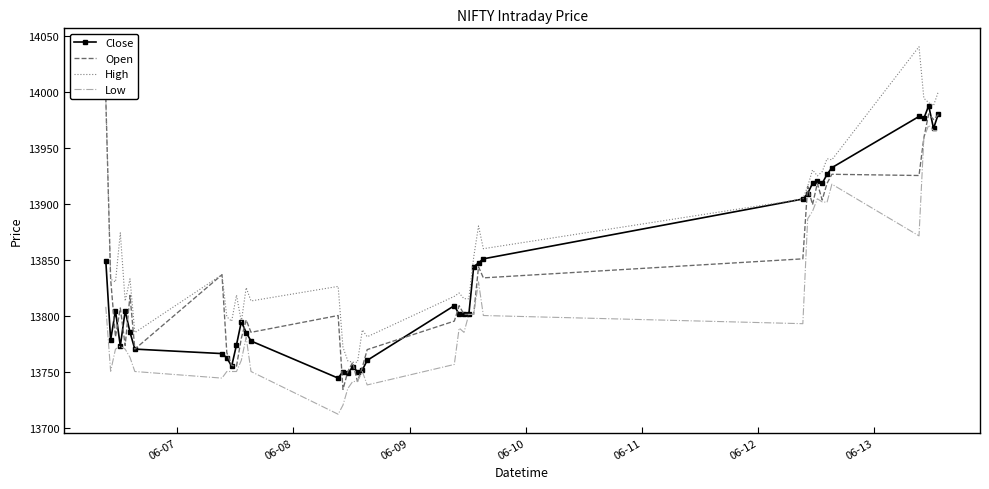

Reading left to right, extract all data points from this chart.

Close: 13848.9	13778.2	13804.3	13772.8	13804.2	13785.0	13770.0	13766.0	13762.2	13754.8	13773.8	13794.5	13784.8	13777.2	13744.1	13750.0	13748.5	13754.0	13750.0	13751.3	13760.0	13808.8	13801.0	13801.0	13801.0	13843.5	13847.0	13850.6	13904.0	13908.8	13918.0	13920.3	13918.0	13926.0	13932.0	13977.7	13976.0	13987.3	13967.0	13980.0
Open: 13994.6	13832.5	13780.9	13806.8	13773.2	13817.9	13770.0	13836.4	13766.8	13755.5	13754.8	13779.7	13796.0	13785.0	13800.0	13734.0	13750.0	13758.2	13741.1	13753.8	13769.5	13795.0	13808.8	13801.0	13801.0	13801.0	13843.5	13833.6	13850.6	13915.2	13899.0	13918.0	13903.2	13918.0	13926.1	13925.0	13958.6	13980.0	13975.0	13979.5
High: 13994.6	13832.5	13830.0	13873.8	13812.9	13832.8	13784.8	13836.5	13798.9	13794.8	13818.2	13794.5	13824.9	13813.0	13826.0	13771.6	13759.5	13758.2	13758.2	13787.2	13781.0	13817.1	13820.1	13815.0	13815.0	13852.0	13880.0	13859.7	13904.0	13915.2	13930.0	13924.7	13928.4	13940.0	13939.0	14040.0	13994.0	13990.0	13987.5	14000.0
Low: 13807.8	13750.2	13770.0	13772.6	13770.0	13762.6	13750.0	13744.1	13750.0	13750.0	13750.0	13760.0	13780.5	13750.0	13711.8	13720.0	13734.8	13741.0	13741.1	13750.0	13738.0	13756.3	13788.8	13785.0	13801.0	13801.0	13830.0	13800.0	13792.7	13886.3	13893.0	13904.2	13901.5	13901.1	13917.2	13871.1	13958.6	13970.0	13965.0	13965.0